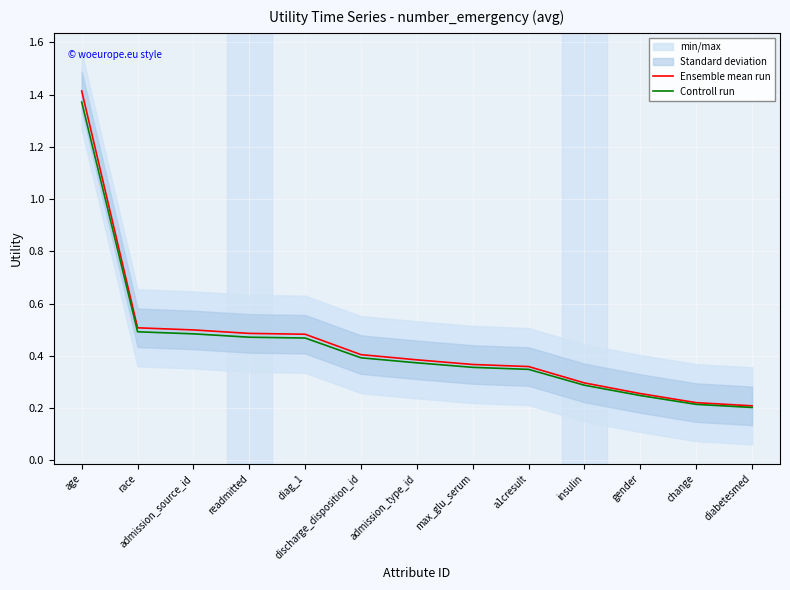

What is the average value of the Controll run series?

0.4